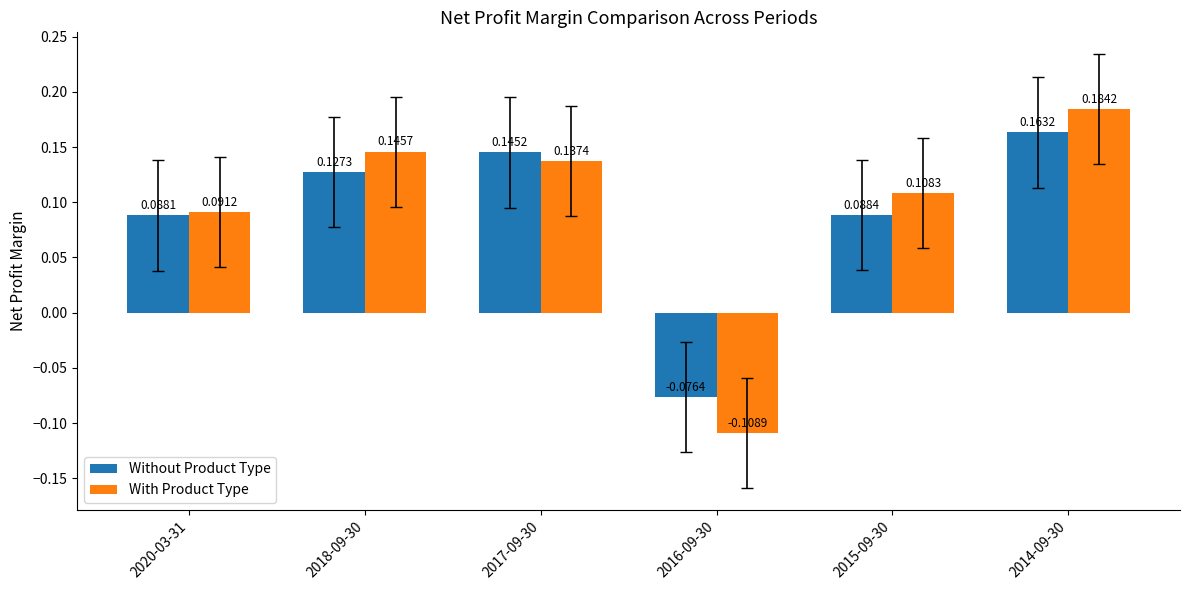

At which label is Without Product Type closest to 0?

2016-09-30